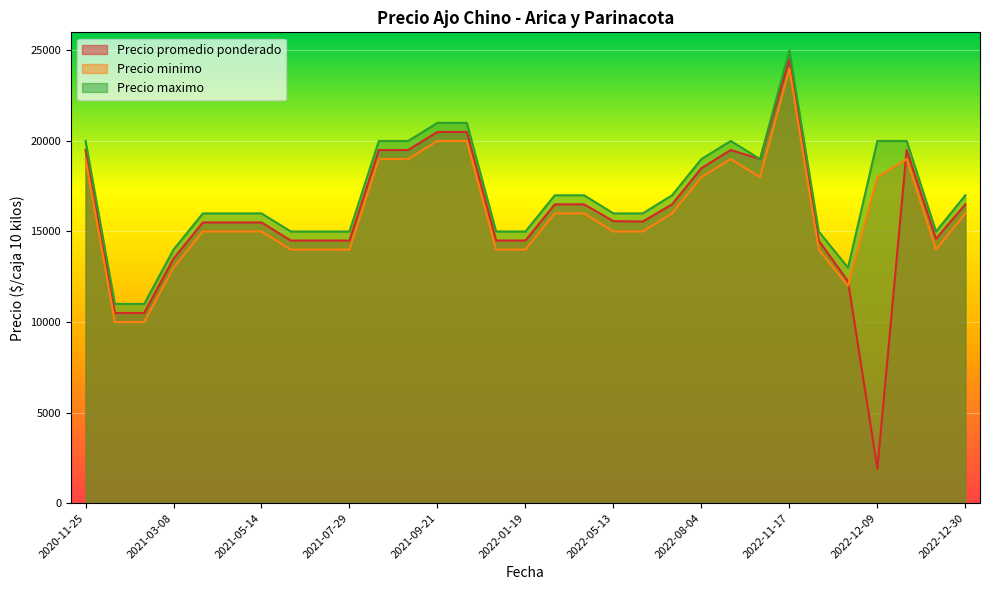

What is the minimum value for Precio maximo?

11000